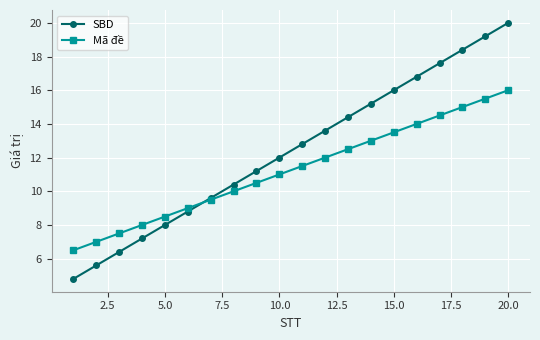

Rank the series by their average value, from highest to lowest.

SBD, Mã đề